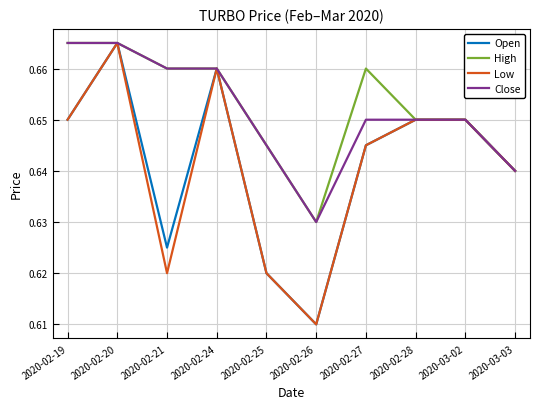

At which label does Low reach its peak?

2020-02-20